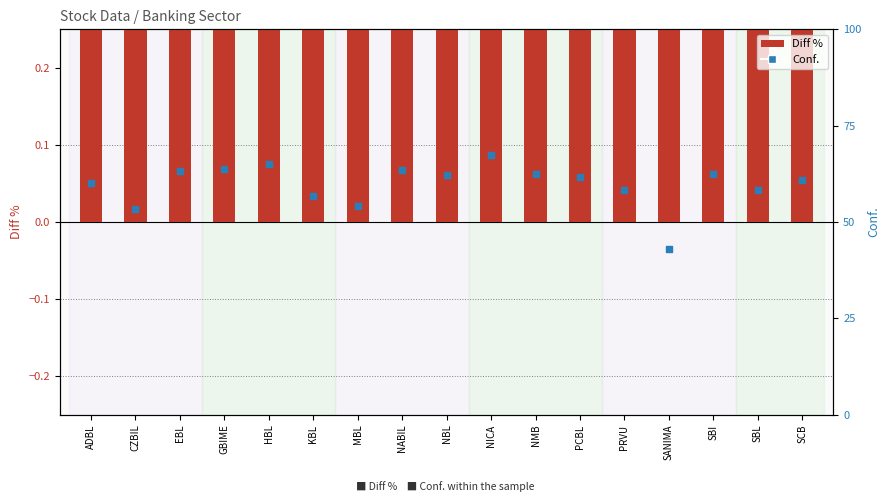

Which series contains the highest Y value?

Conf.